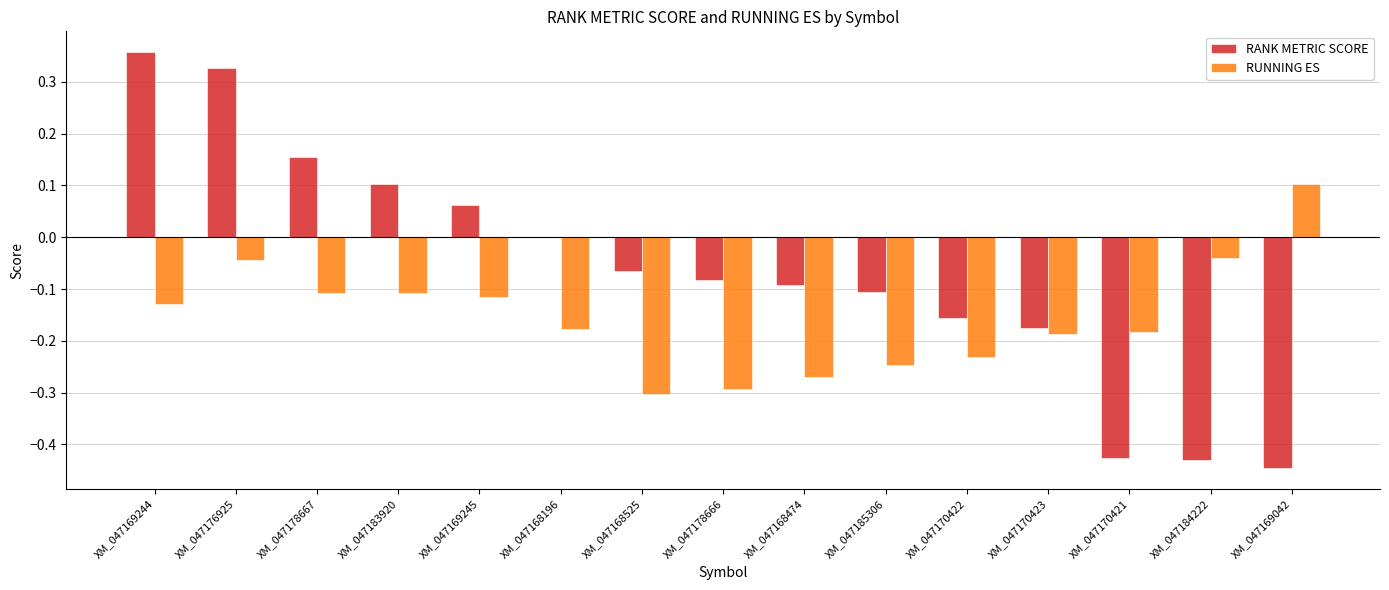

Is it true that RANK METRIC SCORE equals -0.3 at XM_047170421?

False